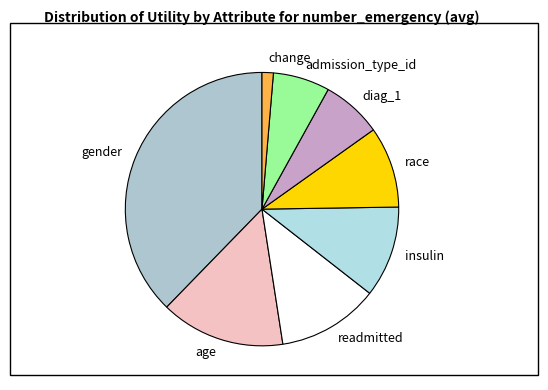

Which category has the biggest portion of the pie?

gender